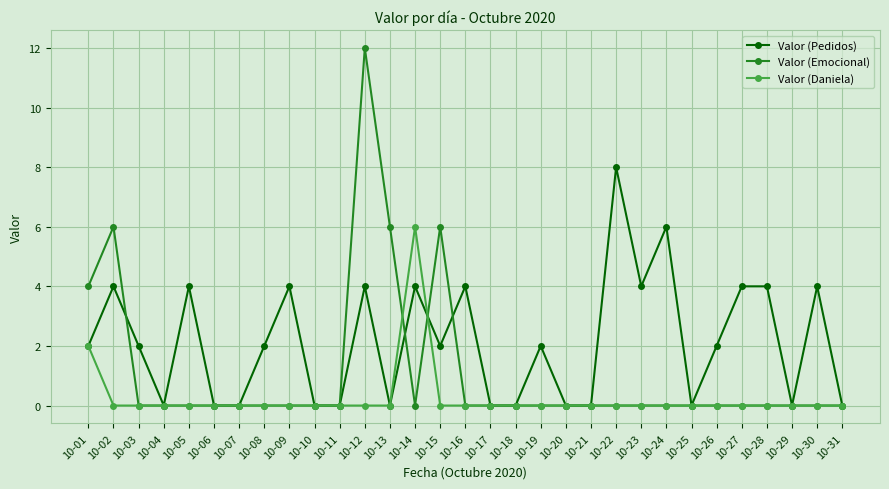

Reading left to right, what are all the values shown in this chart?

Valor (Pedidos): 10-01=2	10-02=4	10-03=2	10-04=0	10-05=4	10-06=0	10-07=0	10-08=2	10-09=4	10-10=0	10-11=0	10-12=4	10-13=0	10-14=4	10-15=2	10-16=4	10-17=0	10-18=0	10-19=2	10-20=0	10-21=0	10-22=8	10-23=4	10-24=6	10-25=0	10-26=2	10-27=4	10-28=4	10-29=0	10-30=4	10-31=0
Valor (Emocional): 10-01=4	10-02=6	10-03=0	10-04=0	10-05=0	10-06=0	10-07=0	10-08=0	10-09=0	10-10=0	10-11=0	10-12=12	10-13=6	10-14=0	10-15=6	10-16=0	10-17=0	10-18=0	10-19=0	10-20=0	10-21=0	10-22=0	10-23=0	10-24=0	10-25=0	10-26=0	10-27=0	10-28=0	10-29=0	10-30=0	10-31=0
Valor (Daniela): 10-01=2	10-02=0	10-03=0	10-04=0	10-05=0	10-06=0	10-07=0	10-08=0	10-09=0	10-10=0	10-11=0	10-12=0	10-13=0	10-14=6	10-15=0	10-16=0	10-17=0	10-18=0	10-19=0	10-20=0	10-21=0	10-22=0	10-23=0	10-24=0	10-25=0	10-26=0	10-27=0	10-28=0	10-29=0	10-30=0	10-31=0